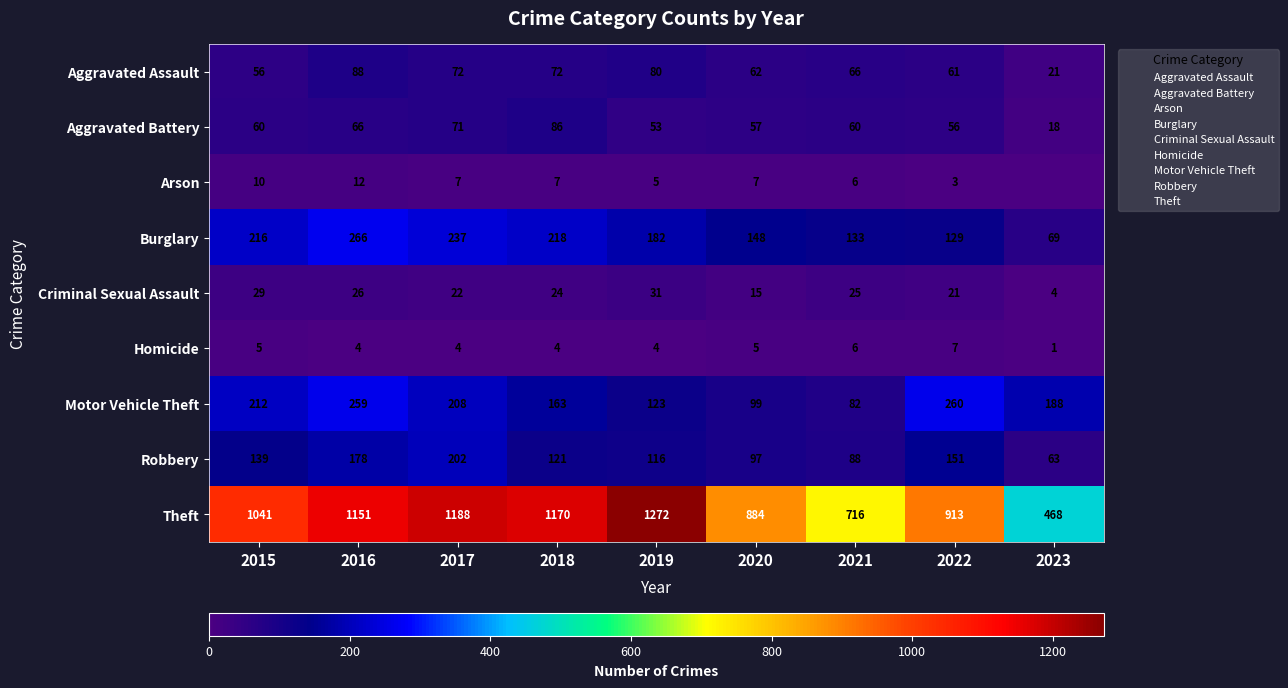

Which category has the lowest value across all series?

2023